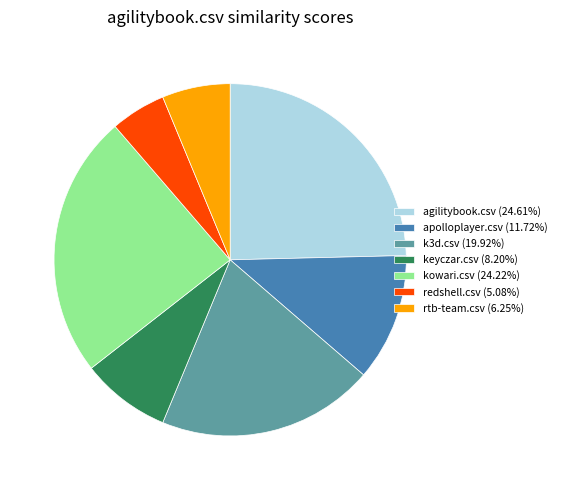

Does any single category account for the majority?

No